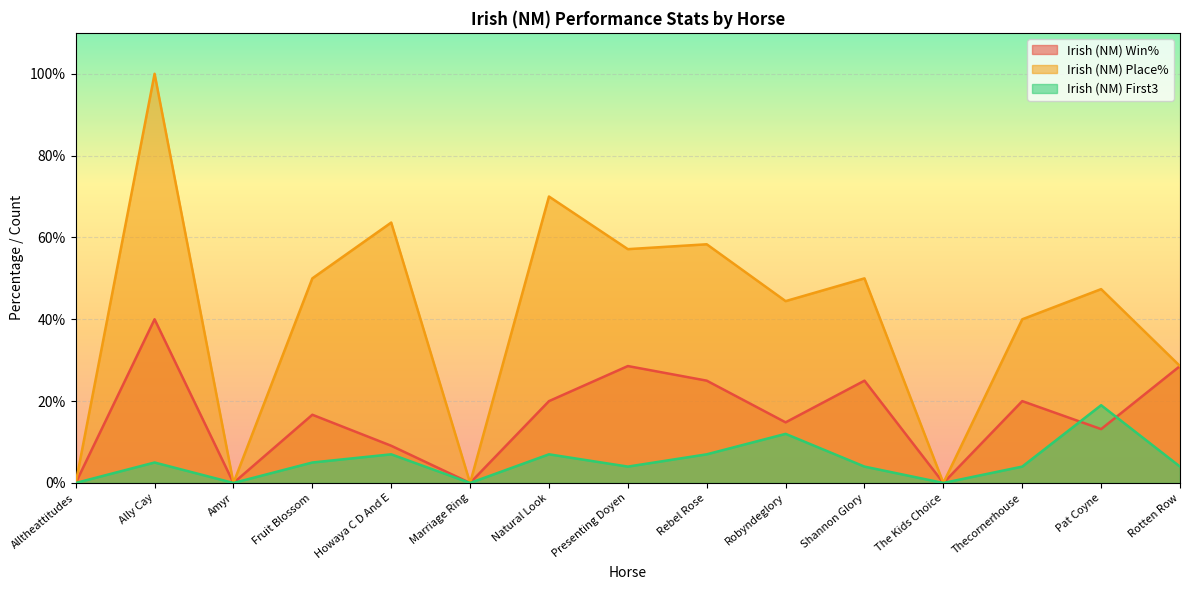

What are all the series names shown in the legend?

Irish (NM) Win%, Irish (NM) Place%, Irish (NM) First3